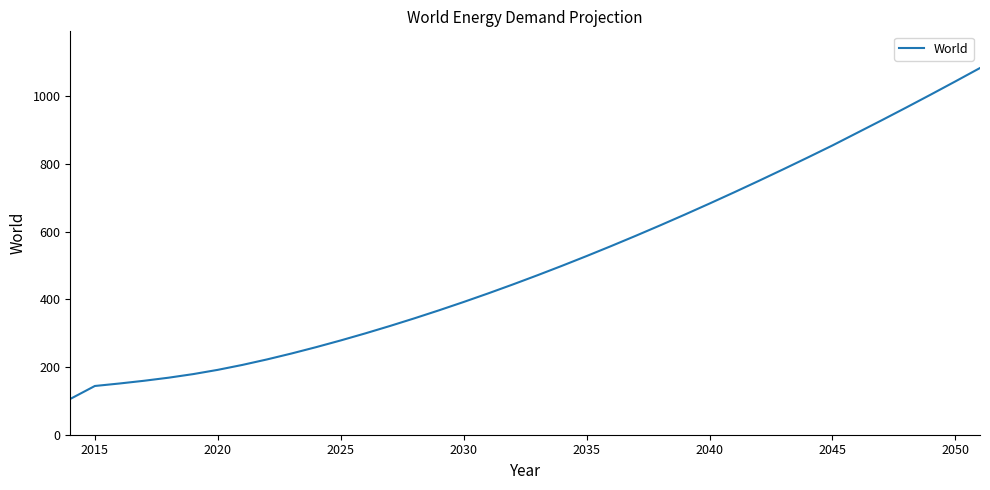

What is the greatest value displayed?

1084.1